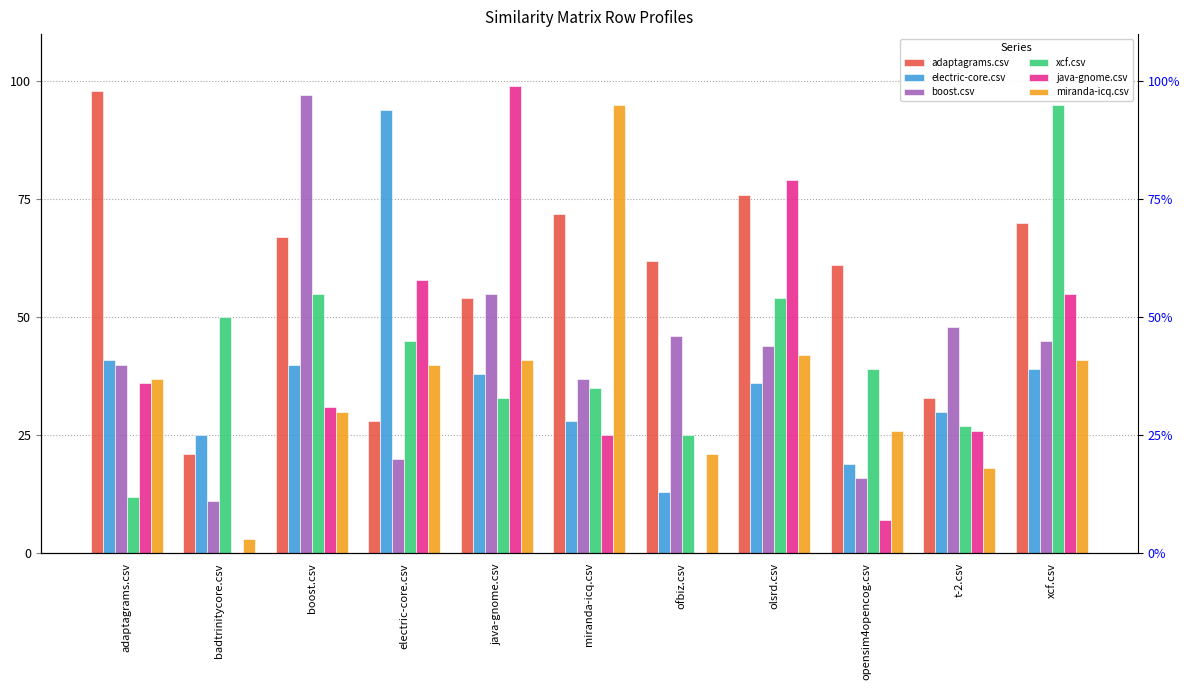

Which has a higher value, xcf.csv or ofbiz.csv?

xcf.csv